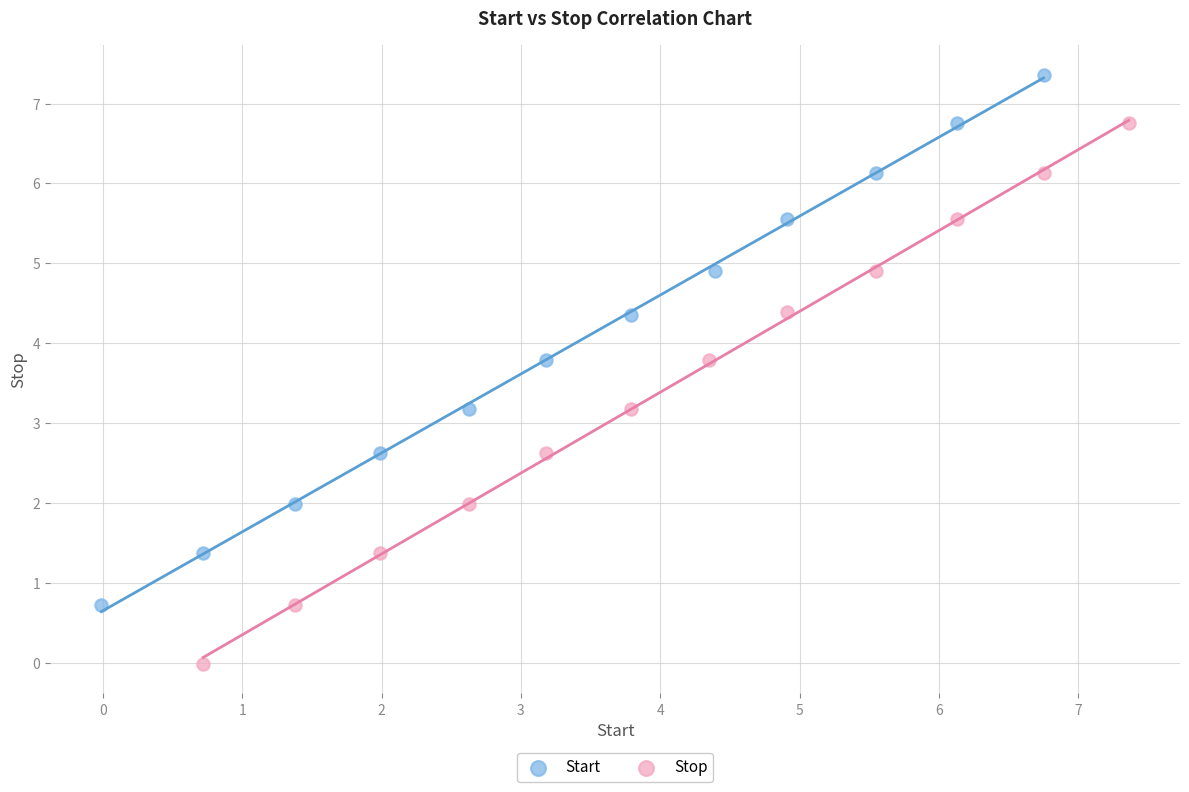

Which series reaches the minimum Y coordinate?

Stop